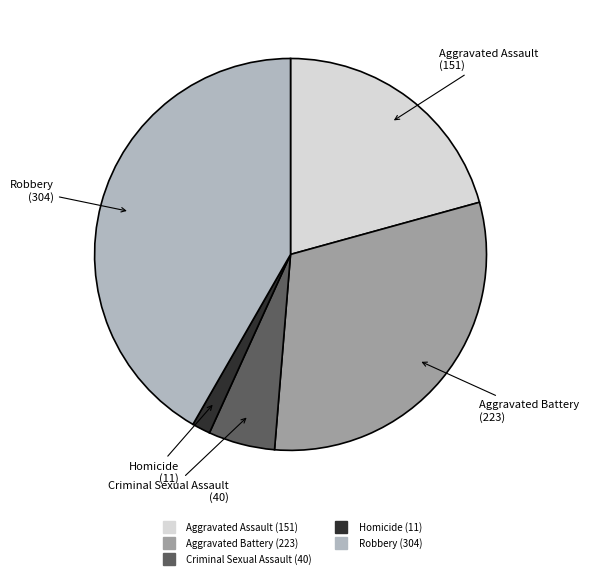

Does Aggravated Assault account for over 50% of the chart?

No